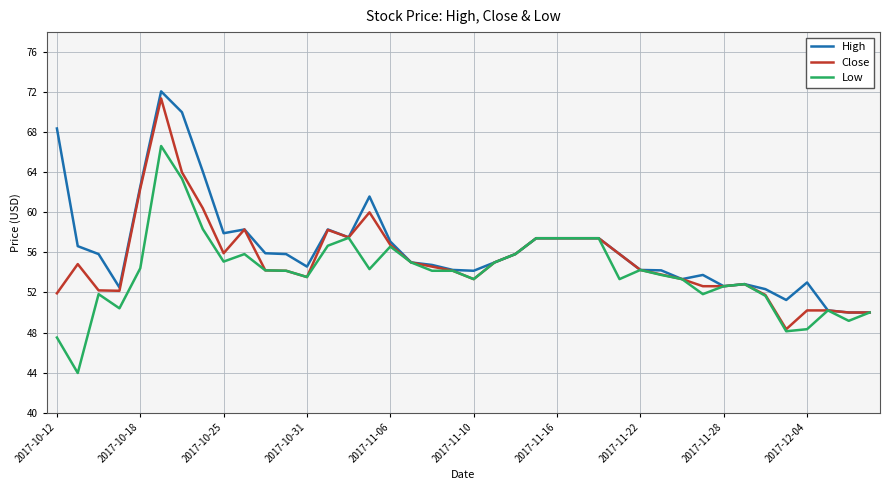

What is the minimum value for Low?

44.0